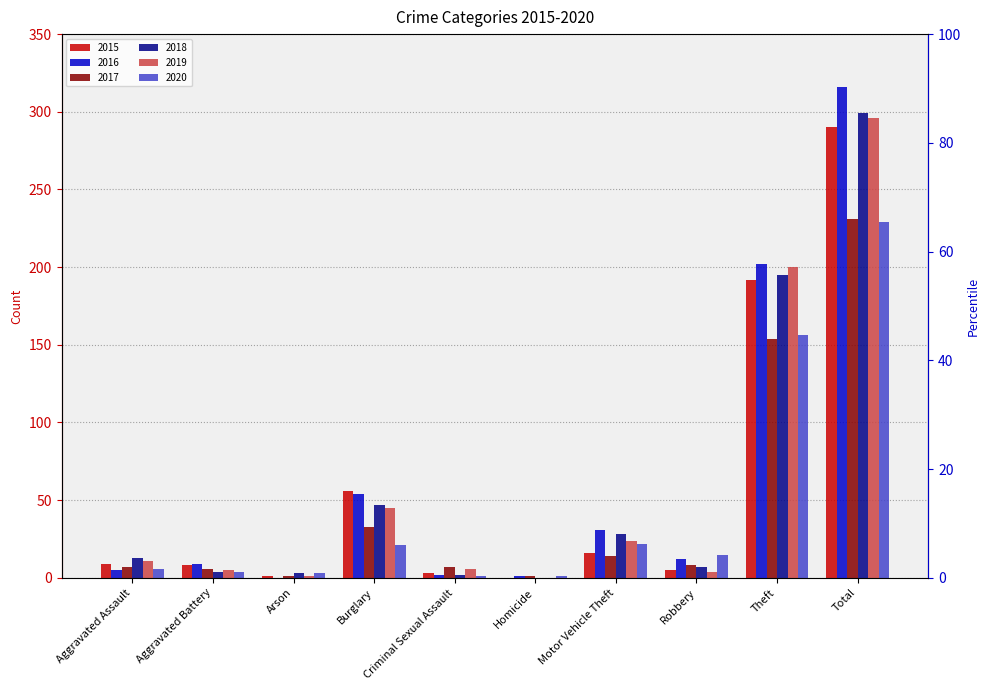

The 2018 series shows 2 at Criminal Sexual Assault. True or false?

True